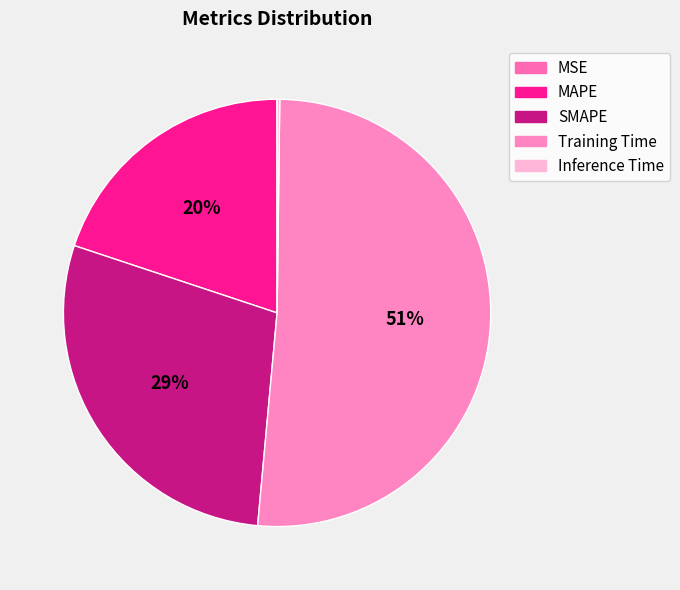

Which slice is the largest?

Training Time